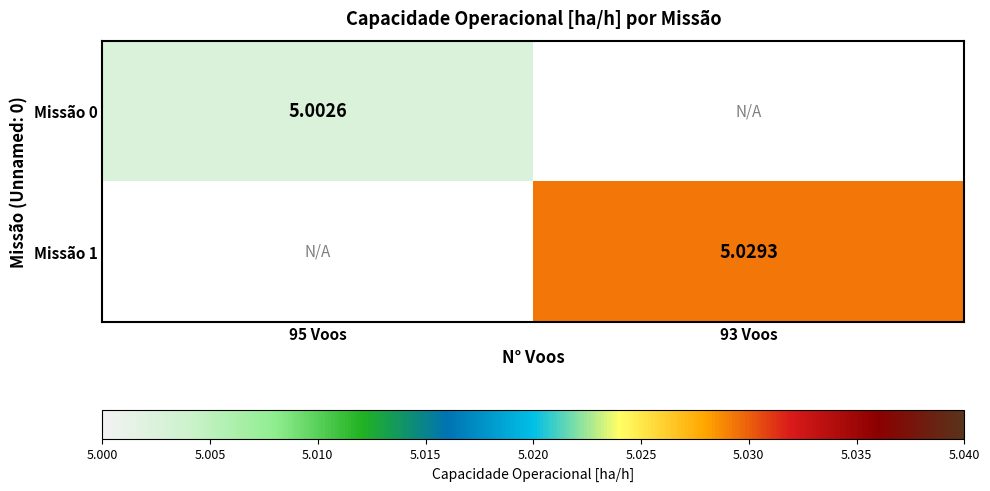

Rank the series at 95 Voos from lowest to highest value.

Missão 0, Missão 1